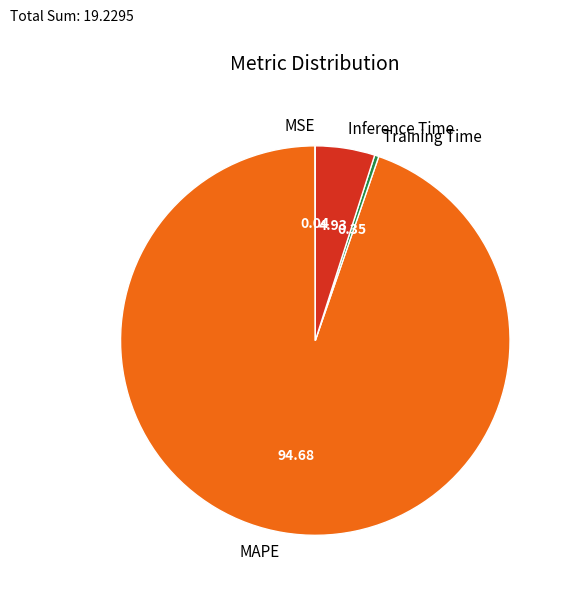

Is it true that Training Time is 0% of the pie?

True